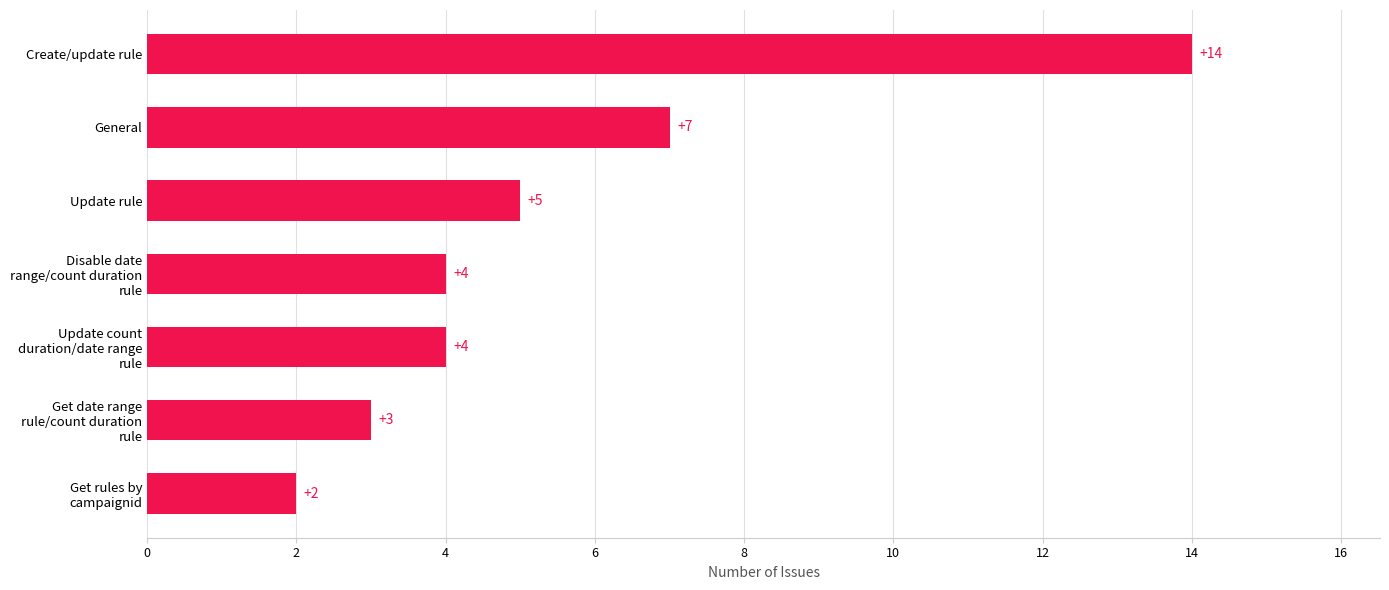

What is the difference between the second highest and second lowest values?

4